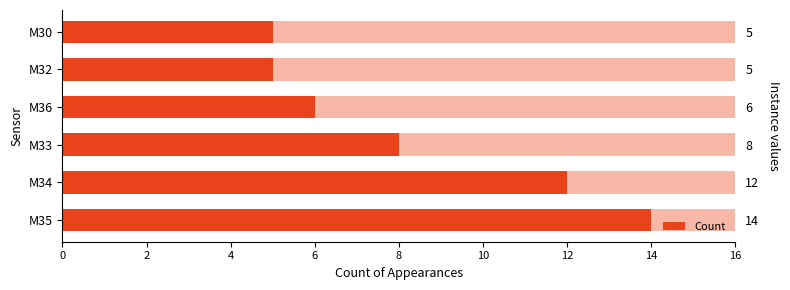

How many categories are shown in the chart?

6